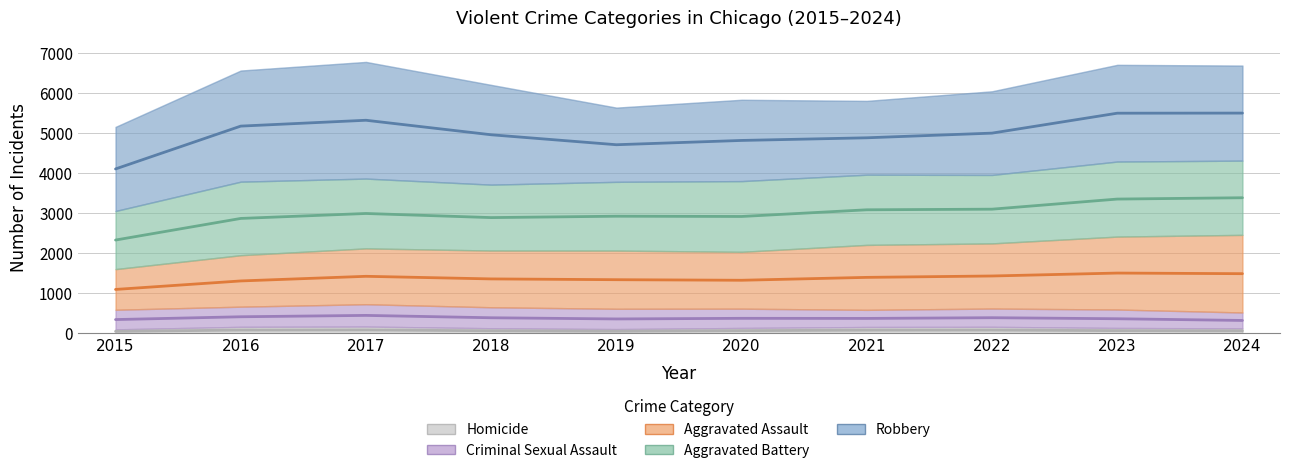

At which category is the sum across all series the highest?

2017